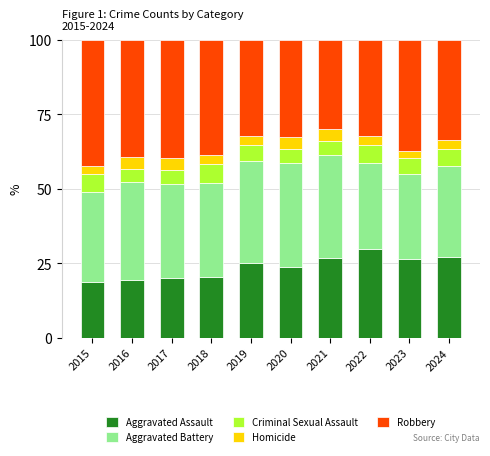

Is it true that Aggravated Assault equals 18.3 at 2022?

False